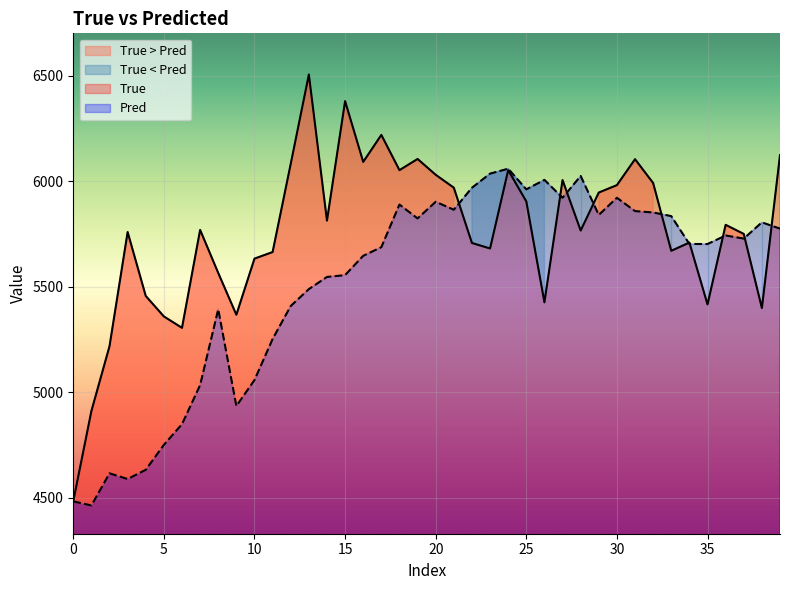

Reading left to right, what are all the values shown in this chart?

True: 4484.0	4911.0	5218.0	5759.0	5456.0	5359.0	5305.0	5769.0	5565.0	5367.0	5633.0	5664.0	6082.0	6505.0	5813.0	6379.0	6091.0	6219.0	6052.0	6105.0	6030.0	5969.0	5707.0	5681.0	6052.0	5904.0	5426.0	6005.0	5766.0	5946.0	5981.0	6104.0	5991.0	5670.0	5709.0	5416.0	5793.0	5750.0	5399.0	6123.0
Pred: 4483.0	4463.7	4615.9	4588.9	4632.6	4750.8	4848.8	5034.0	5393.0	4934.7	5057.8	5252.1	5408.5	5488.5	5546.1	5554.8	5646.2	5687.2	5889.1	5823.3	5902.2	5864.5	5968.6	6035.5	6058.9	5961.0	6006.0	5921.1	6024.5	5840.0	5921.1	5858.0	5851.6	5834.2	5702.2	5702.0	5742.5	5727.8	5804.7	5775.0